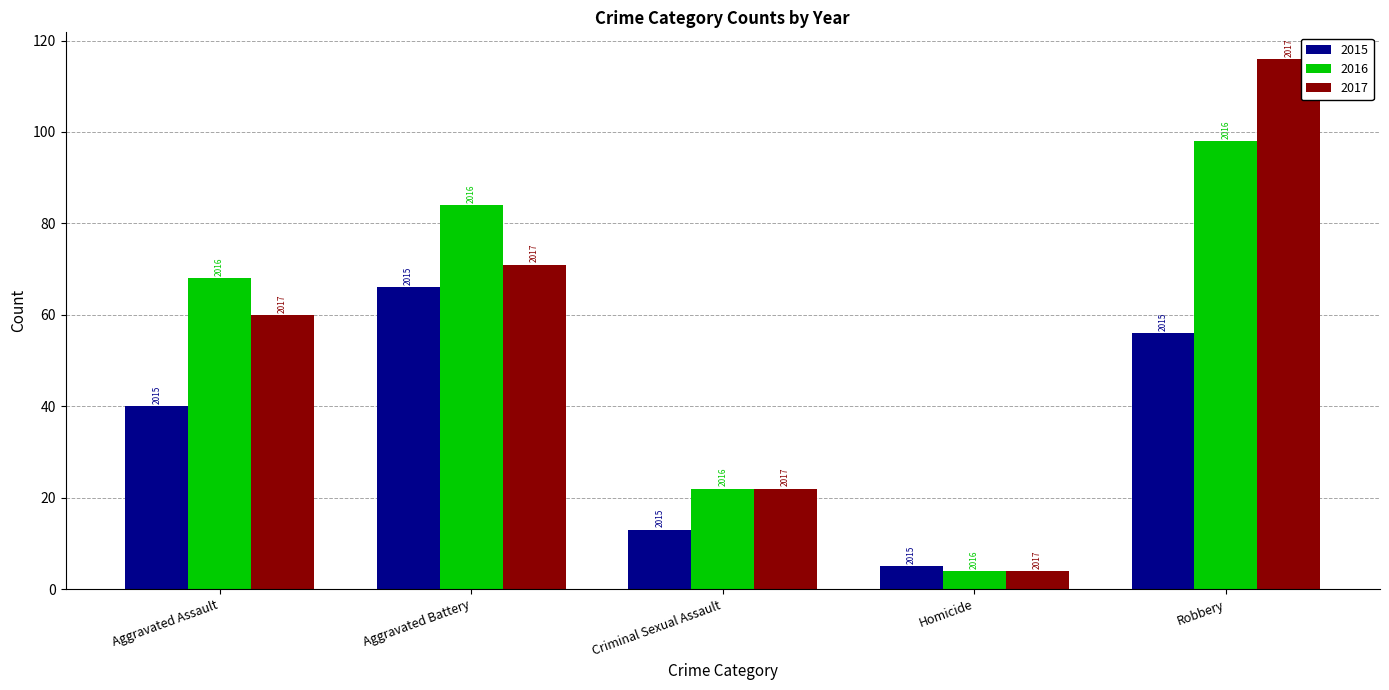

Which category has the highest value in the 2016 series?

Robbery